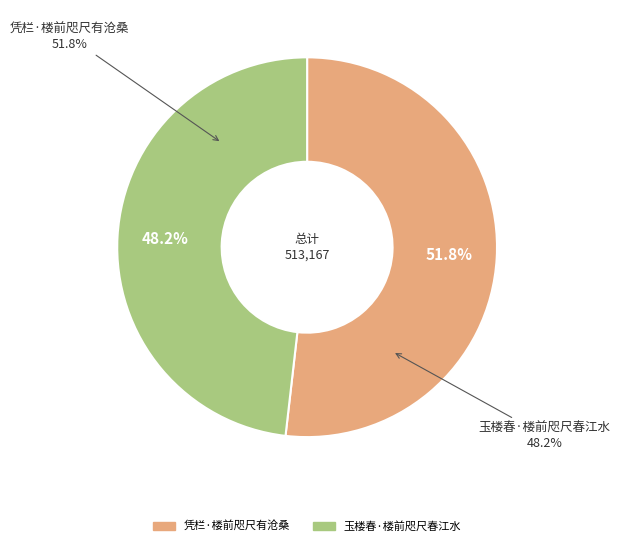

What percentage is the 凭栏·楼前咫尺有沧桑 slice, to the nearest percent?

52%